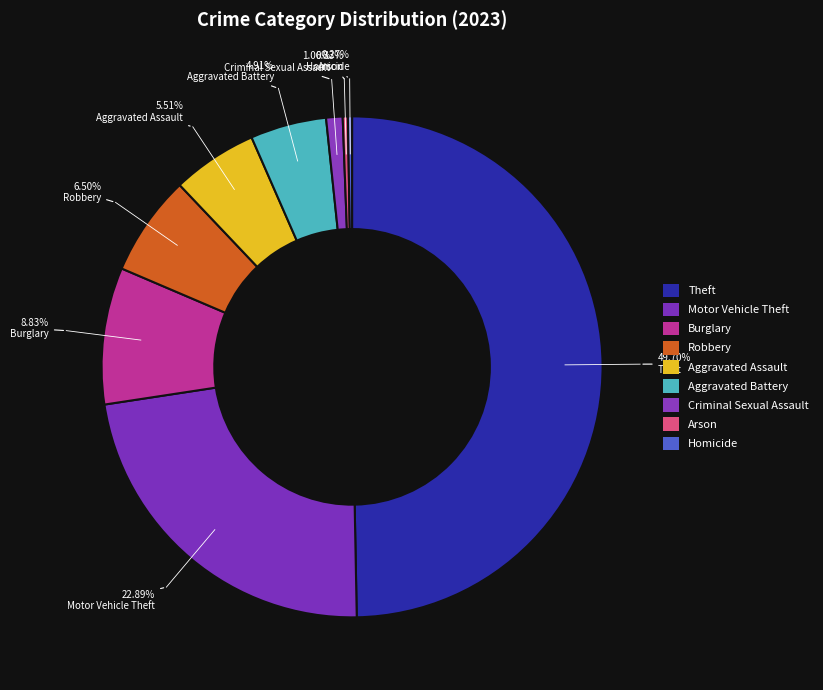

What is the change in value from Theft to Arson?

-744